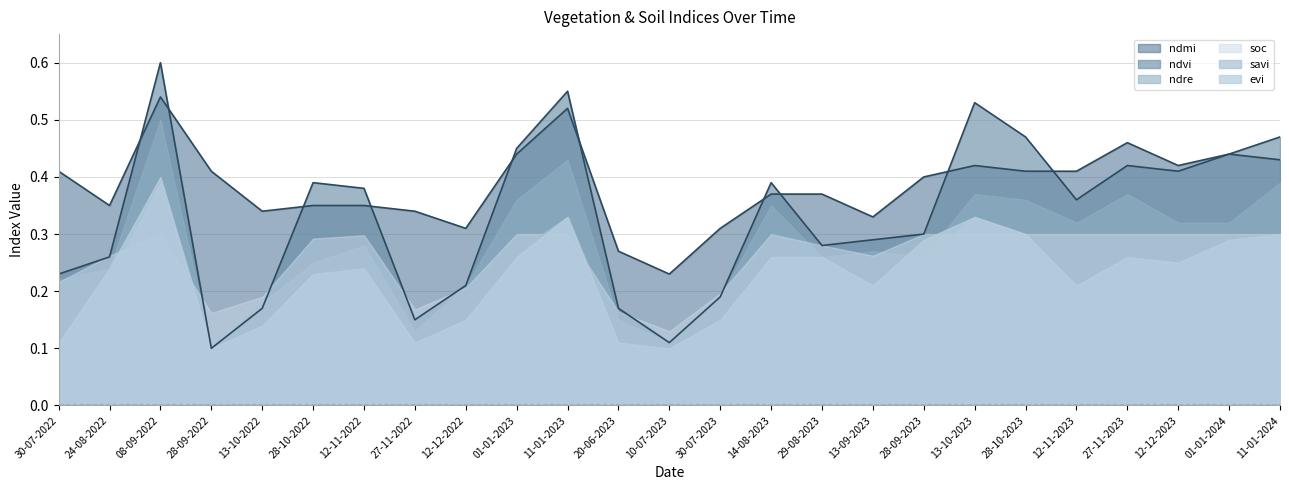

Reading left to right, list all the values displayed in this chart.

ndvi: 0.2	0.3	0.6	0.1	0.2	0.4	0.4	0.1	0.2	0.5	0.6	0.2	0.1	0.2	0.4	0.3	0.3	0.3	0.5	0.5	0.4	0.4	0.4	0.4	0.5
ndre: 0.2	0.2	0.5	0.1	0.2	0.2	0.3	0.1	0.2	0.4	0.4	0.1	0.1	0.2	0.3	0.3	0.3	0.3	0.4	0.4	0.3	0.4	0.3	0.3	0.4
savi: 0.1	0.2	0.4	0.1	0.1	0.2	0.2	0.1	0.1	0.3	0.3	0.1	0.1	0.1	0.3	0.2	0.2	0.3	0.3	0.3	0.2	0.3	0.2	0.3	0.3
ndmi: 0.4	0.3	0.5	0.4	0.3	0.3	0.3	0.3	0.3	0.4	0.5	0.3	0.2	0.3	0.4	0.4	0.3	0.4	0.4	0.4	0.4	0.5	0.4	0.4	0.4
evi: 0.1	0.2	0.4	0.1	0.1	0.2	0.2	0.1	0.1	0.3	0.3	0.1	0.1	0.1	0.3	0.3	0.2	0.3	0.3	0.3	0.2	0.3	0.2	0.3	0.3
soc: 0.2	0.3	0.3	0.2	0.2	0.3	0.3	0.2	0.2	0.3	0.3	0.2	0.1	0.2	0.3	0.3	0.3	0.3	0.3	0.3	0.3	0.3	0.3	0.3	0.3